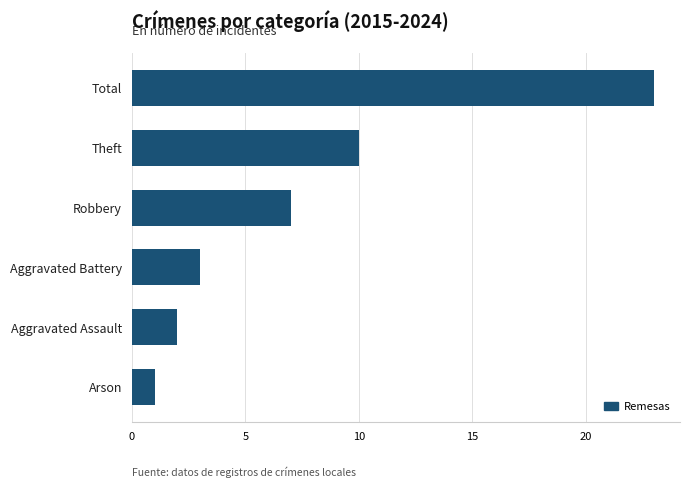

What is the sum of all values?

46